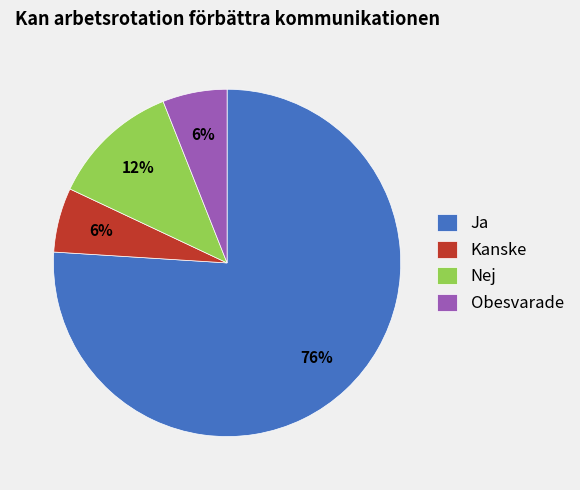

To the nearest percent, what is the average slice percentage?

25%